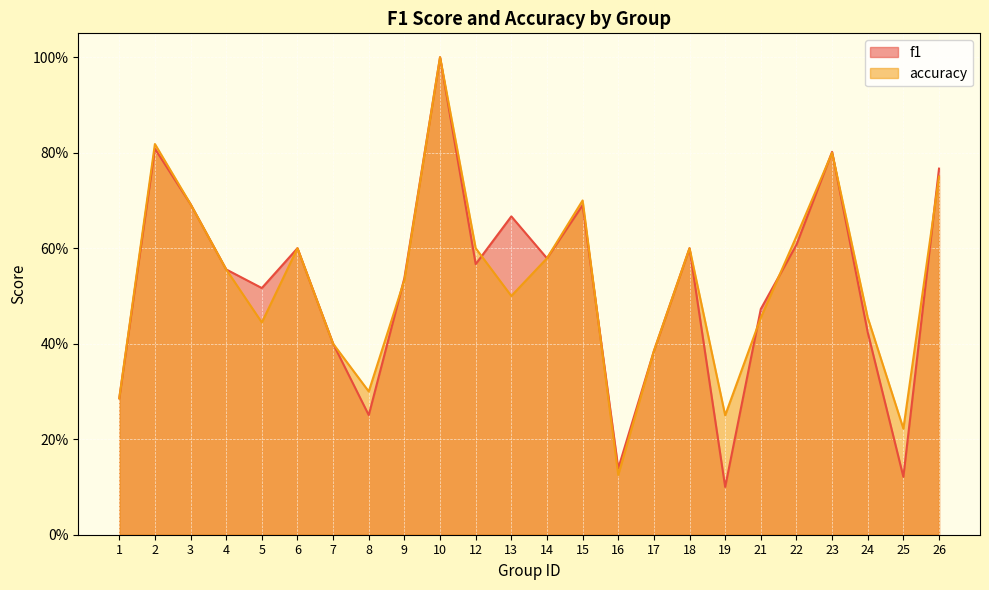

Reading right to left, list all the values displayed in this chart.

f1: 26=0.8	25=0.1	24=0.4	23=0.8	22=0.6	21=0.5	19=0.1	18=0.6	17=0.4	16=0.1	15=0.7	14=0.6	13=0.7	12=0.6	10=1.0	9=0.5	8=0.3	7=0.4	6=0.6	5=0.5	4=0.6	3=0.7	2=0.8	1=0.3
accuracy: 26=0.8	25=0.2	24=0.5	23=0.8	22=0.6	21=0.5	19=0.2	18=0.6	17=0.4	16=0.1	15=0.7	14=0.6	13=0.5	12=0.6	10=1.0	9=0.5	8=0.3	7=0.4	6=0.6	5=0.4	4=0.6	3=0.7	2=0.8	1=0.3